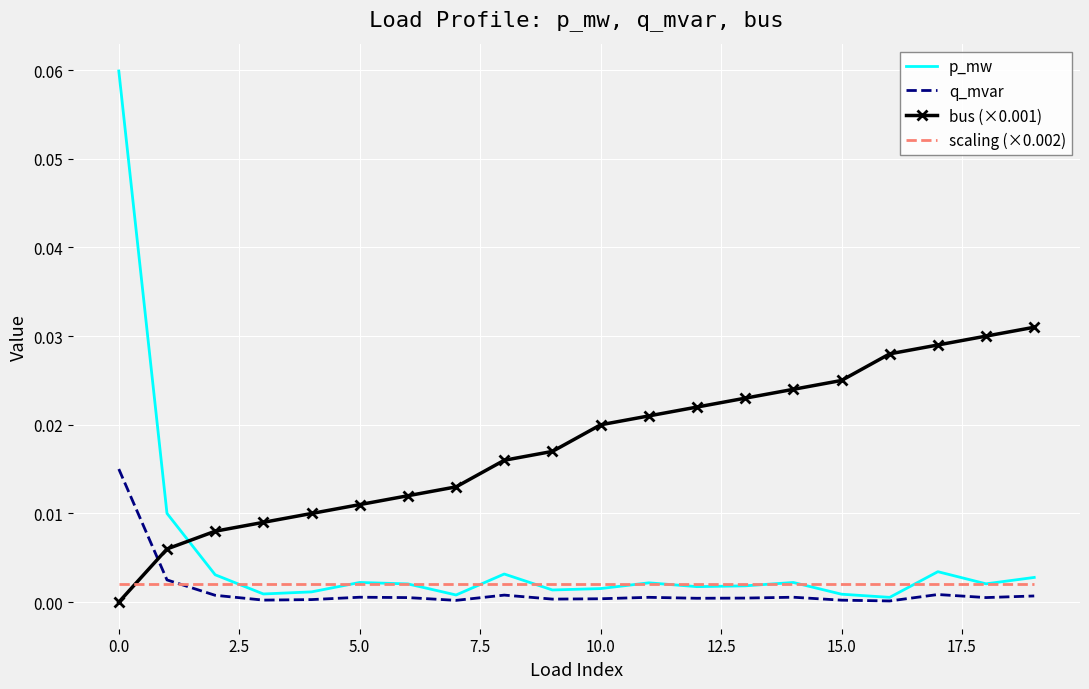

Which series has the largest range (max minus min)?

p_mw